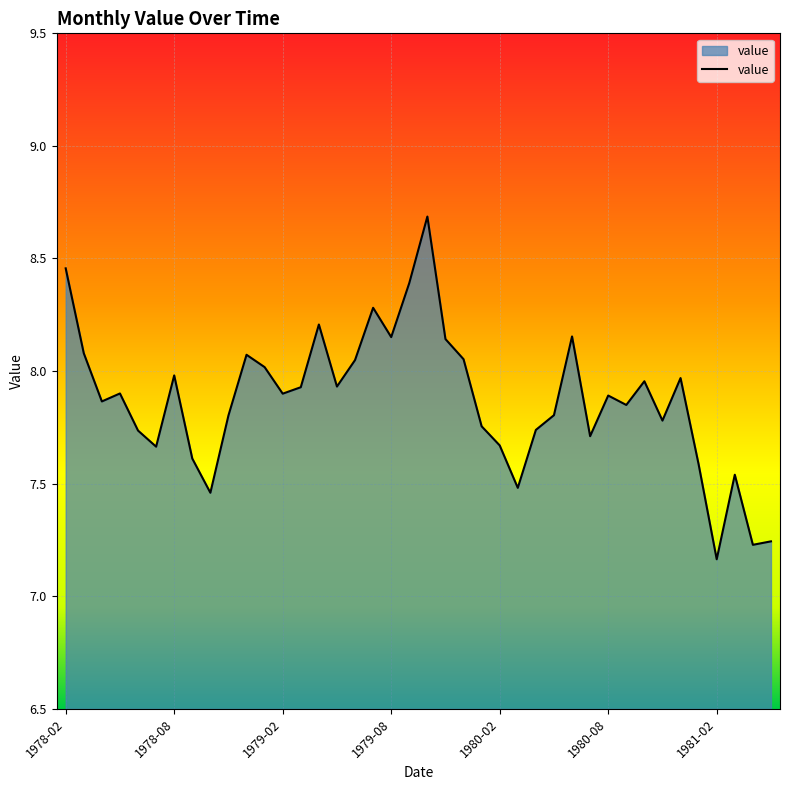

What is the greatest value displayed?

8.7